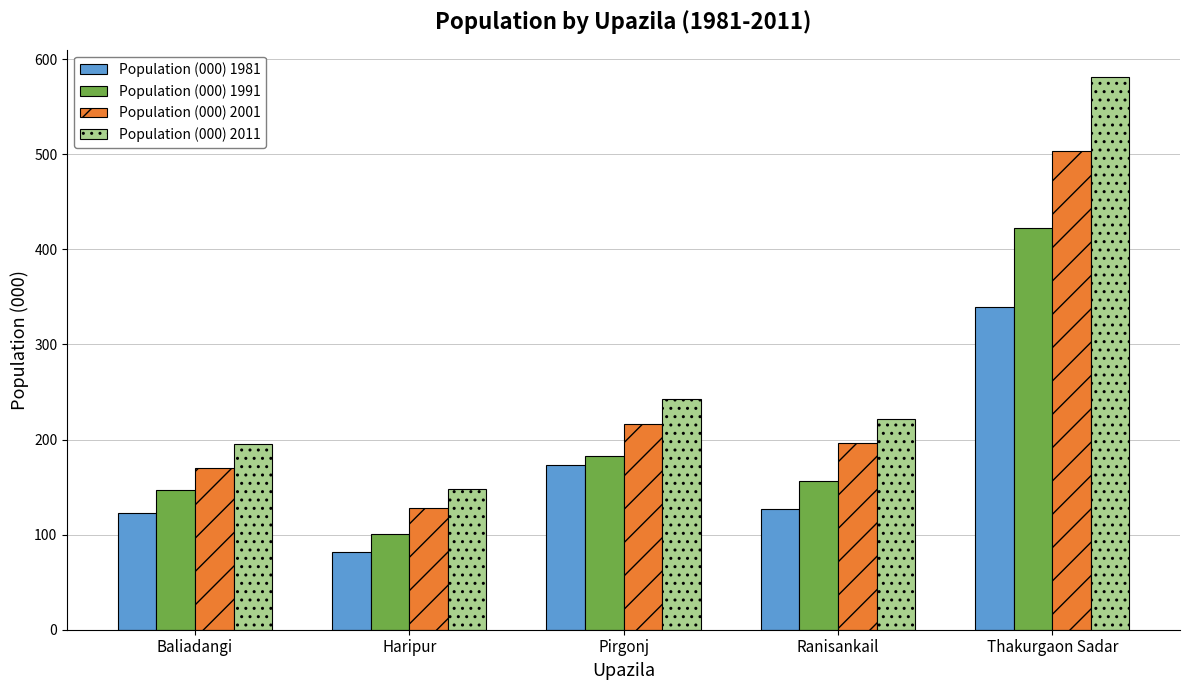

Reading left to right, extract all data points from this chart.

Population (000) 1981: Baliadangi=123	Haripur=82	Pirgonj=173	Ranisankail=127	Thakurgaon Sadar=339
Population (000) 1991: Baliadangi=147	Haripur=101	Pirgonj=183	Ranisankail=156	Thakurgaon Sadar=423
Population (000) 2001: Baliadangi=170	Haripur=128	Pirgonj=216	Ranisankail=196	Thakurgaon Sadar=504
Population (000) 2011: Baliadangi=195	Haripur=148	Pirgonj=243	Ranisankail=222	Thakurgaon Sadar=581